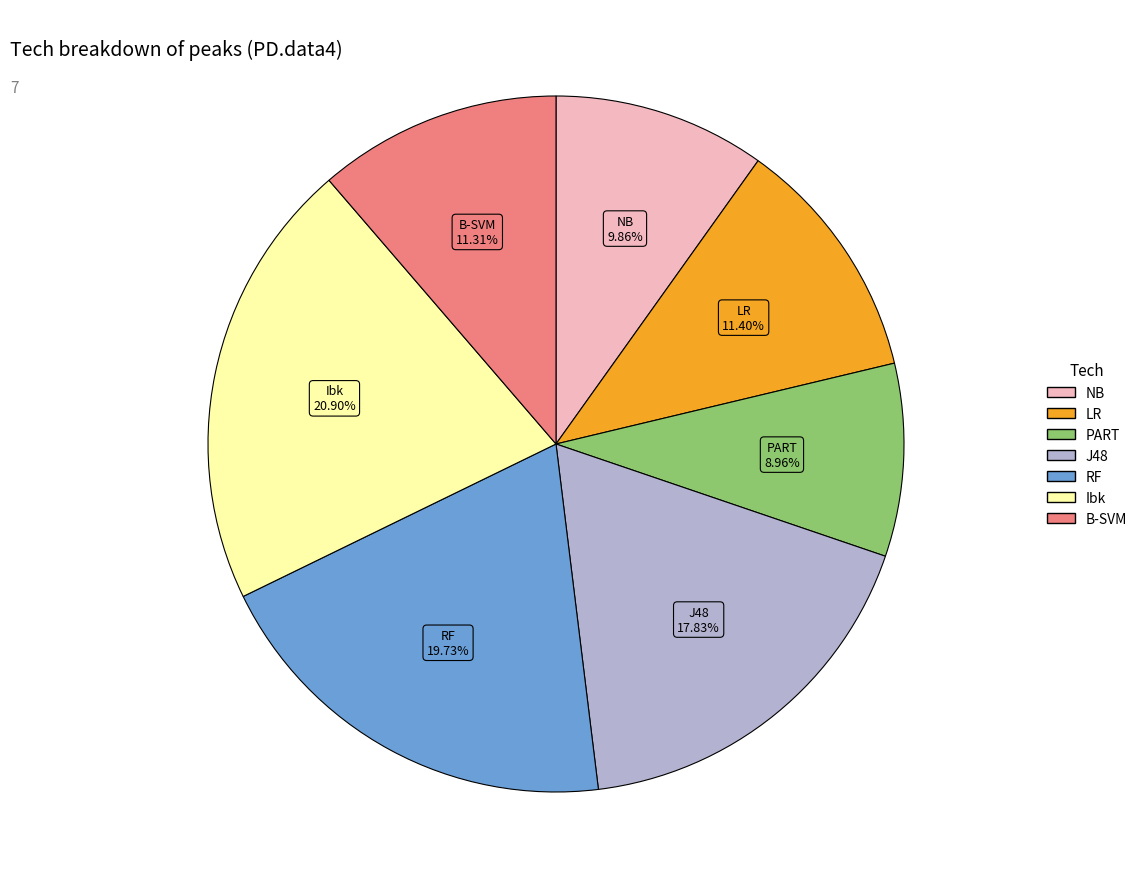

Which slice is the largest?

Ibk